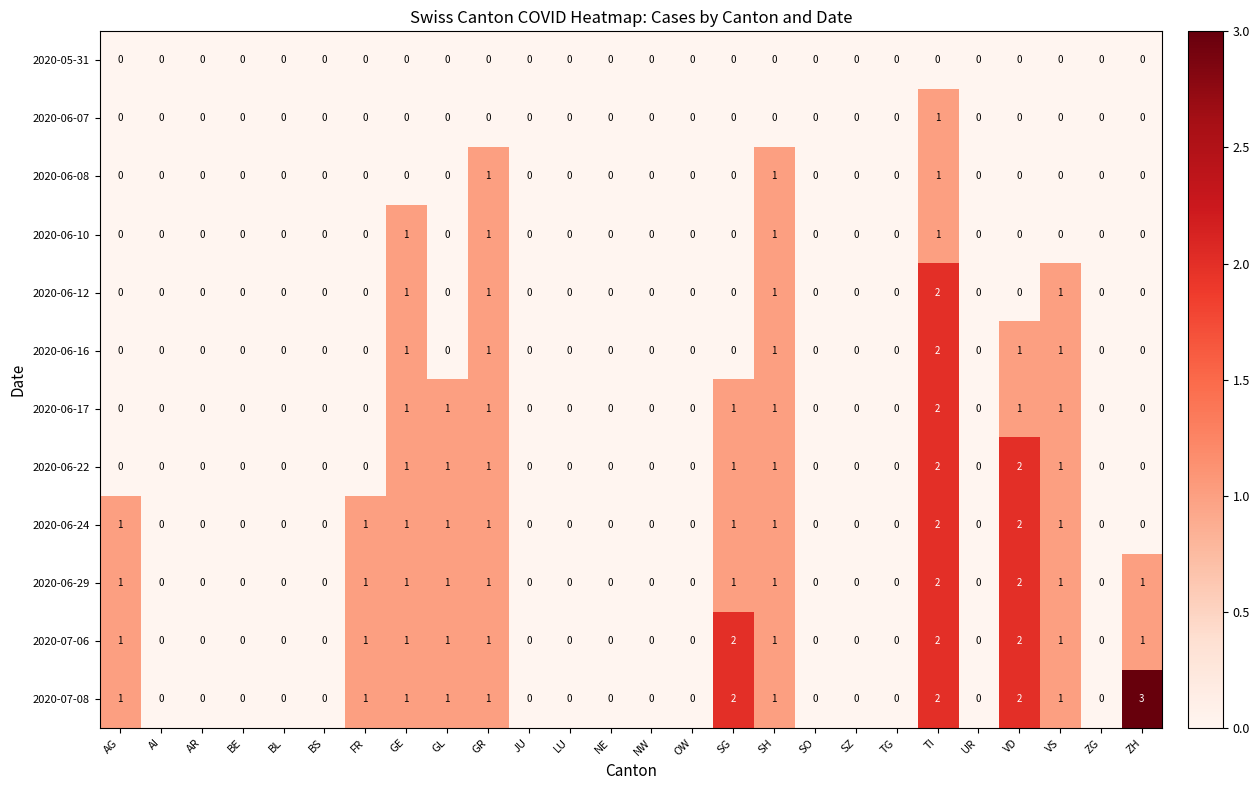

What is the sum of all 2020-06-29 values?

13